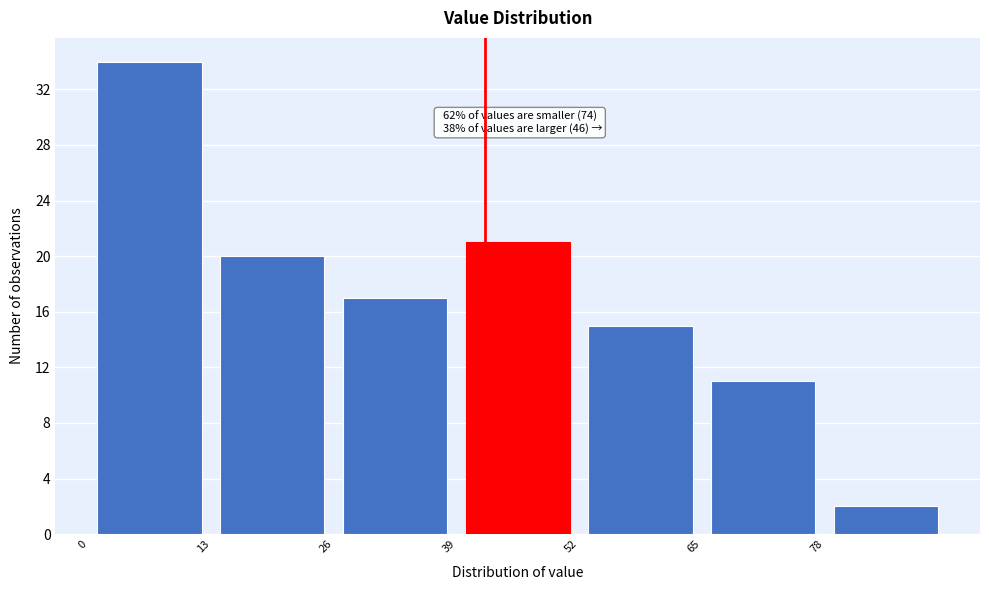

Which range on the x-axis has the tallest bar?

0 to 13